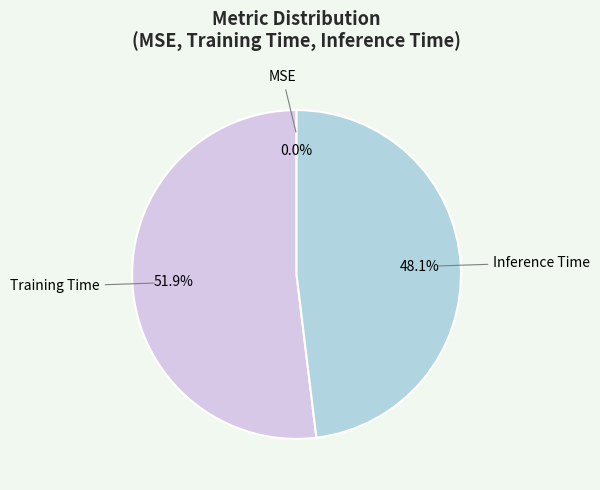

Do Inference Time and Training Time together represent more than half of the pie?

Yes